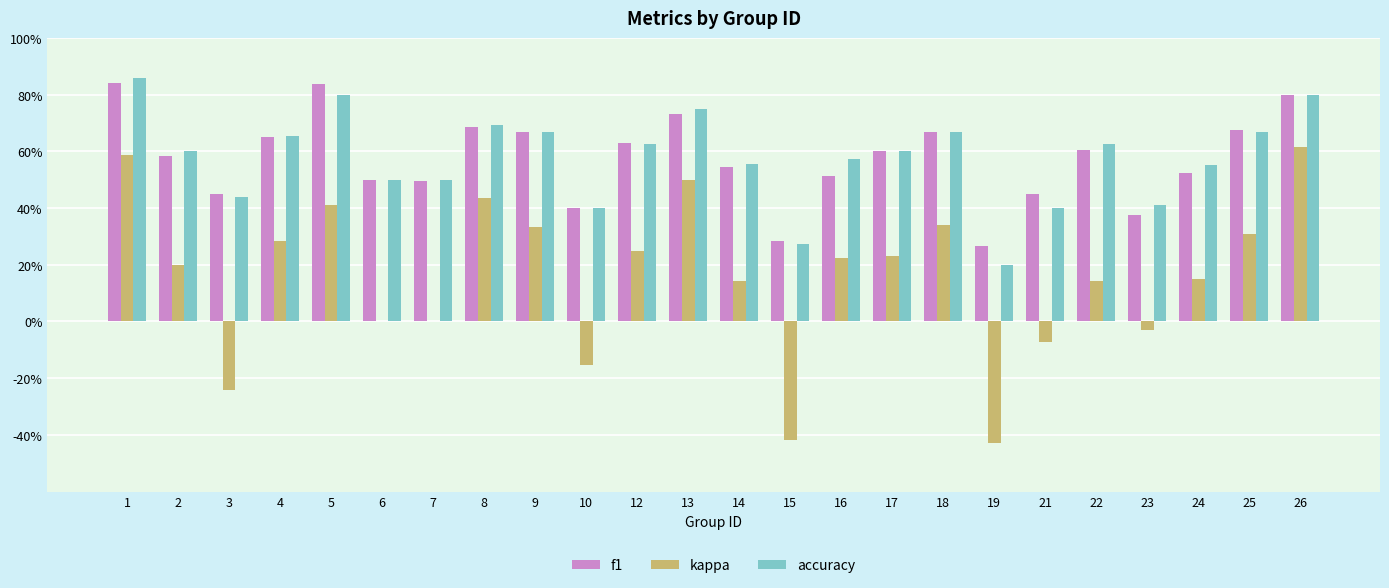

What are all the series names shown in the legend?

f1, kappa, accuracy